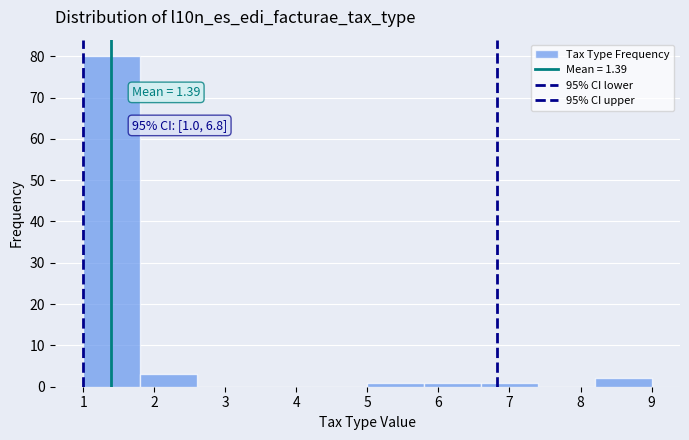

Which range on the x-axis has the tallest bar?

1.0 to 1.8